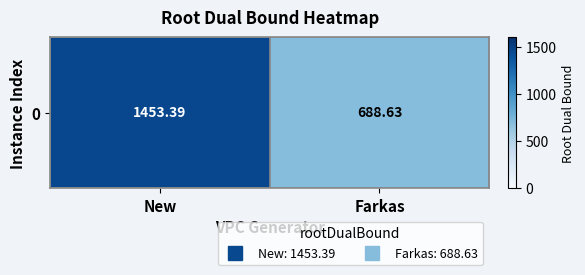

How many data points are less than 1453?

1